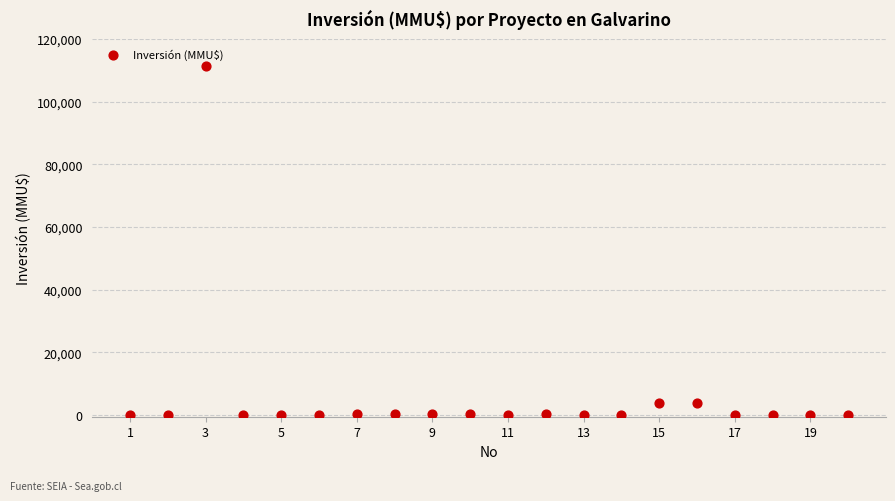

What is the range of X values (max minus min)?

19